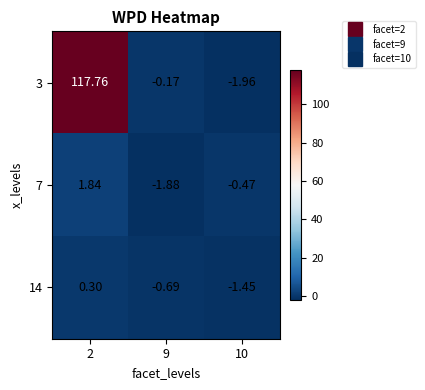

List the series in order of their peak value, highest first.

3, 7, 14